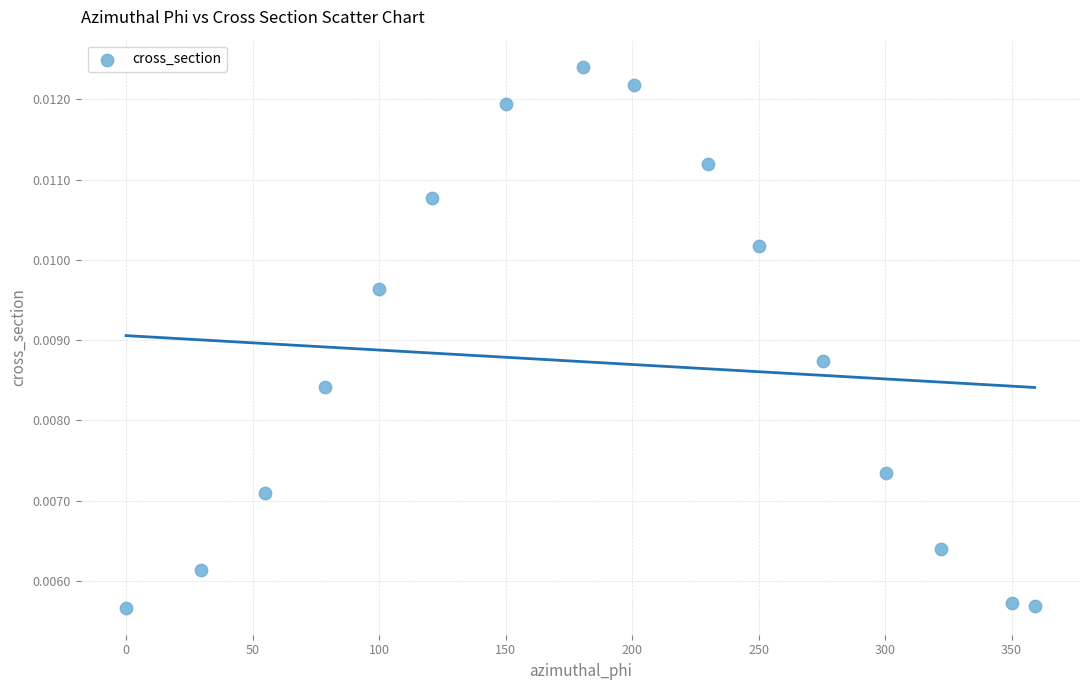

What is the range of X values (max minus min)?

359.1